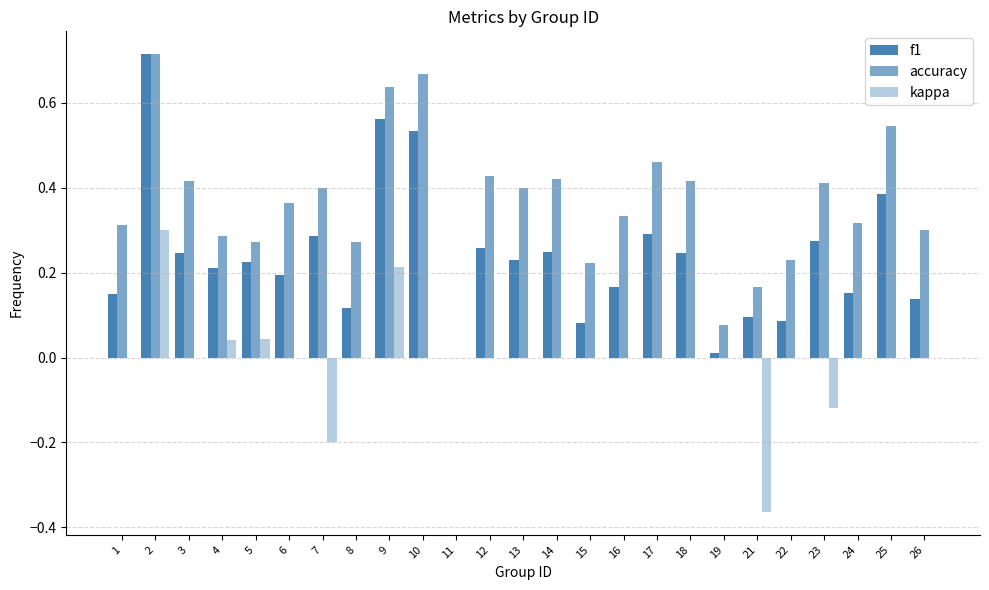

Rank the categories by kappa value from lowest to highest.

21, 7, 23, 1, 3, 6, 8, 10, 11, 12, 13, 14, 15, 16, 17, 18, 19, 22, 24, 25, 26, 4, 5, 9, 2